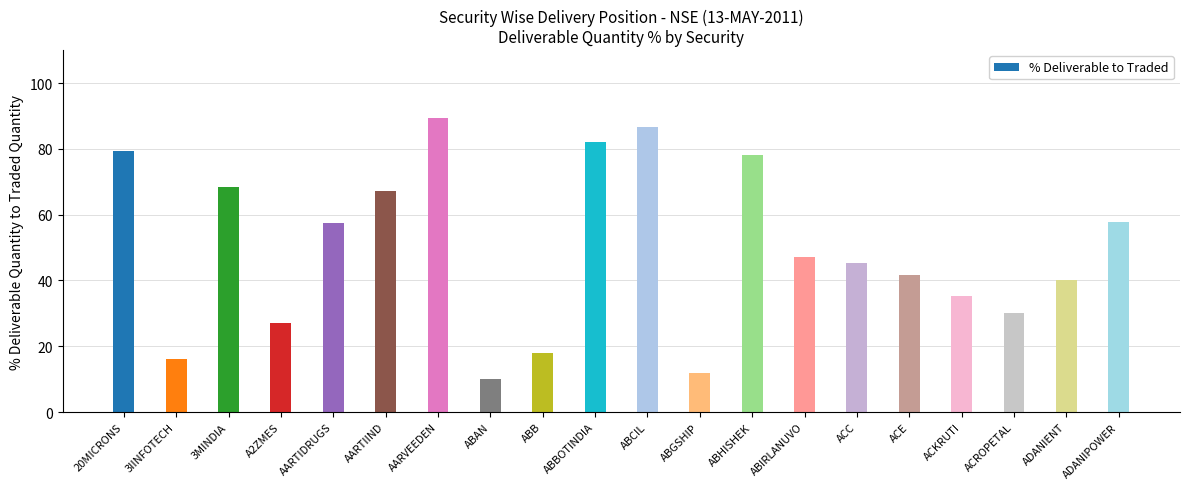

Approximately how many times larger is the value at AARTIIND compared to ACE?

1.6